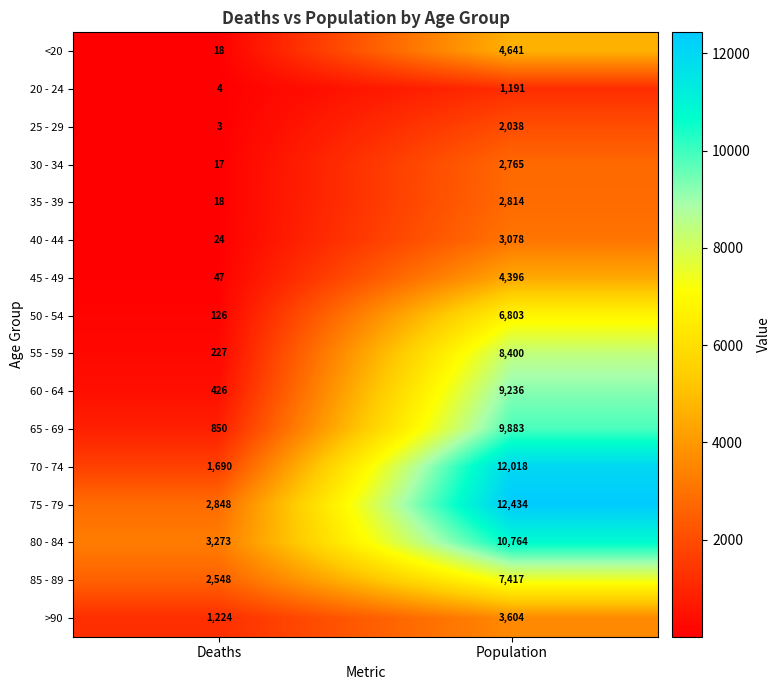

Which series has the largest total across all categories?

75 - 79